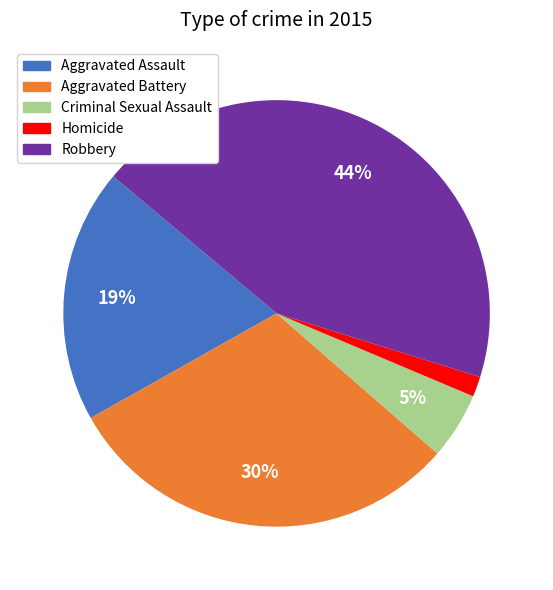

To the nearest percent, what percentage of the pie is Robbery?

44%